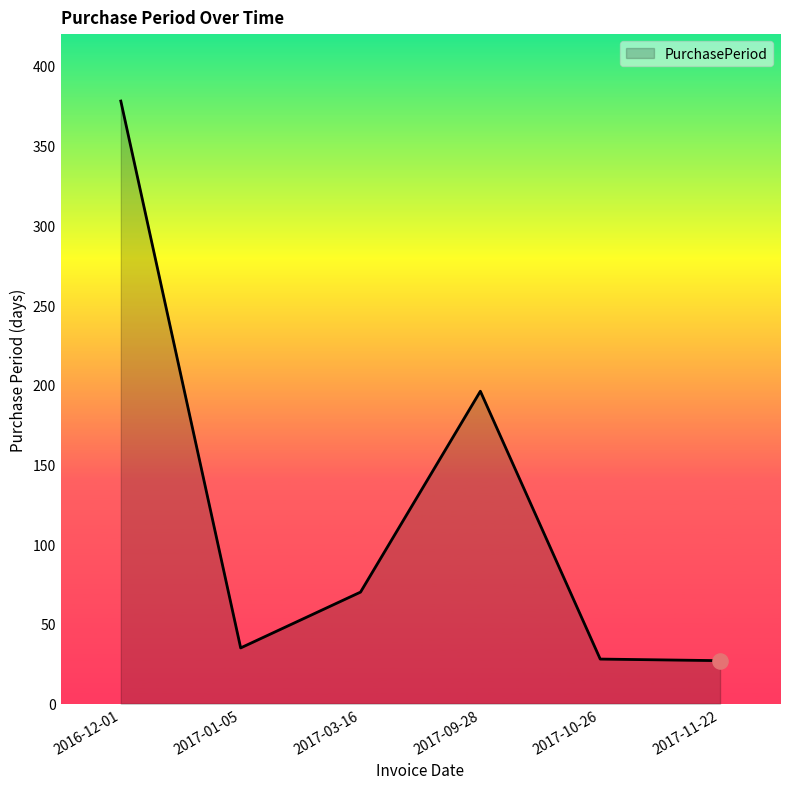

Approximately how many times larger is the value at 2017-11-22 compared to 2017-03-16?

0.4